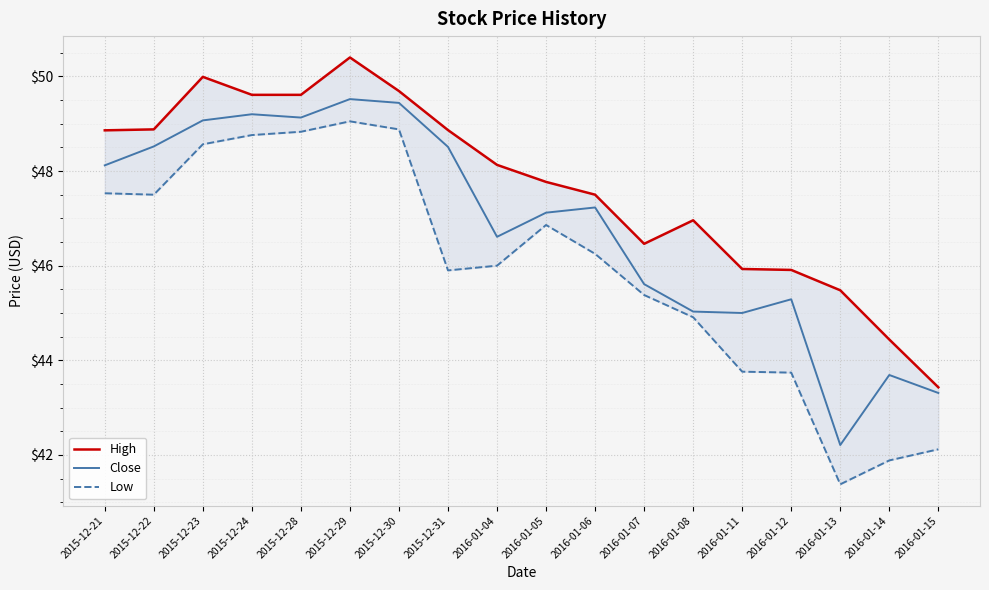

List the labels in order of High value, smallest first.

2016-01-15, 2016-01-14, 2016-01-13, 2016-01-12, 2016-01-11, 2016-01-07, 2016-01-08, 2016-01-06, 2016-01-05, 2016-01-04, 2015-12-21, 2015-12-31, 2015-12-22, 2015-12-24, 2015-12-28, 2015-12-30, 2015-12-23, 2015-12-29